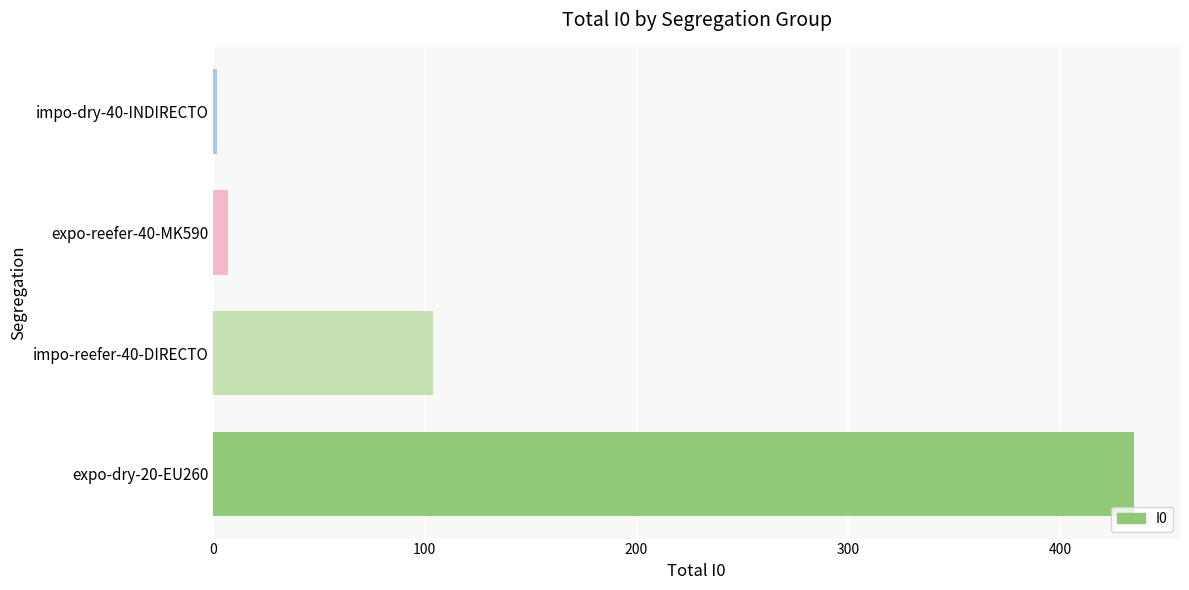

Where is the data nearest to the value 218?

impo-reefer-40-DIRECTO